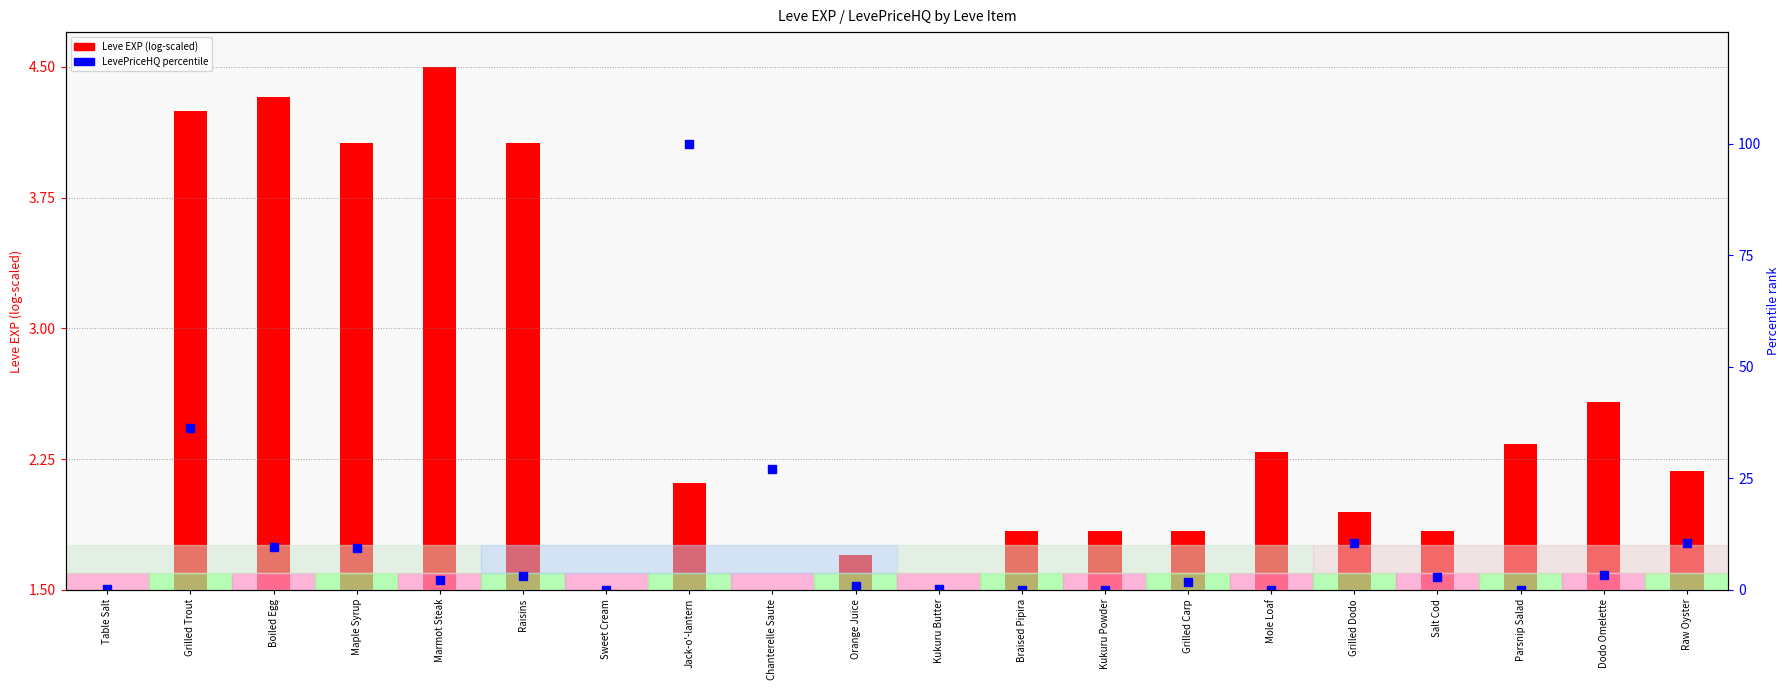

Rank the categories by LevePriceHQ (percentile) value from highest to lowest.

Jack-o'-lantern, Grilled Trout, Chanterelle Saute, Raw Oyster, Grilled Dodo, Boiled Egg, Maple Syrup, Dodo Omelette, Raisins, Salt Cod, Marmot Steak, Grilled Carp, Orange Juice, Table Salt, Kukuru Butter, Sweet Cream, Braised Pipira, Kukuru Powder, Mole Loaf, Parsnip Salad